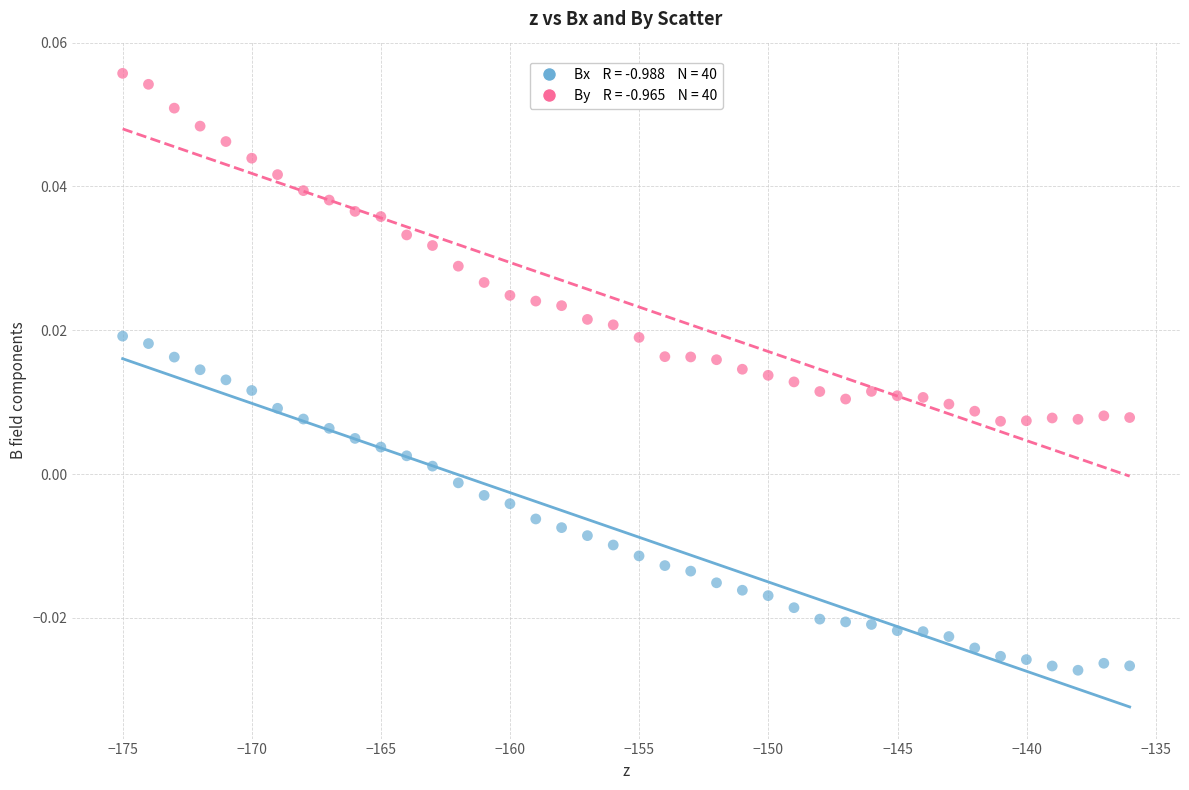

Across all data points, what is the range of X values (max minus min)?

39.0